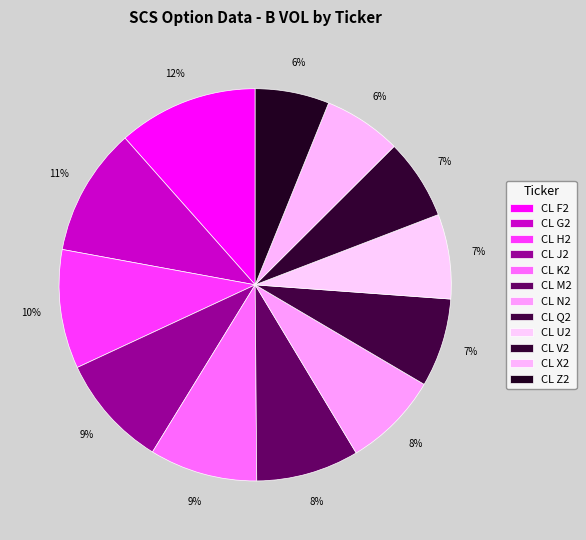

Which slice is the largest?

CL F2